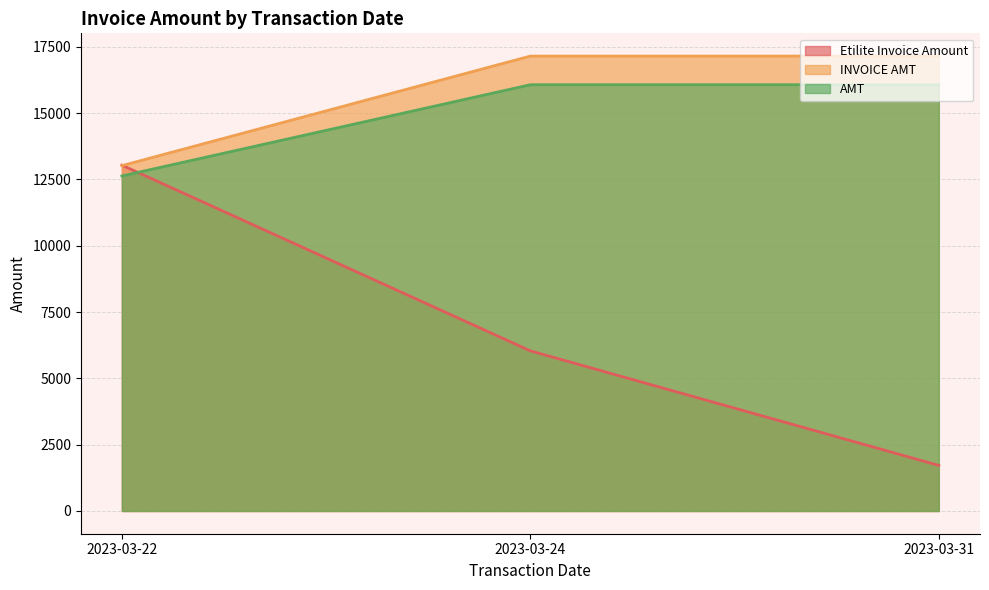

Which series has the largest range (max minus min)?

Etilite Invoice Amount